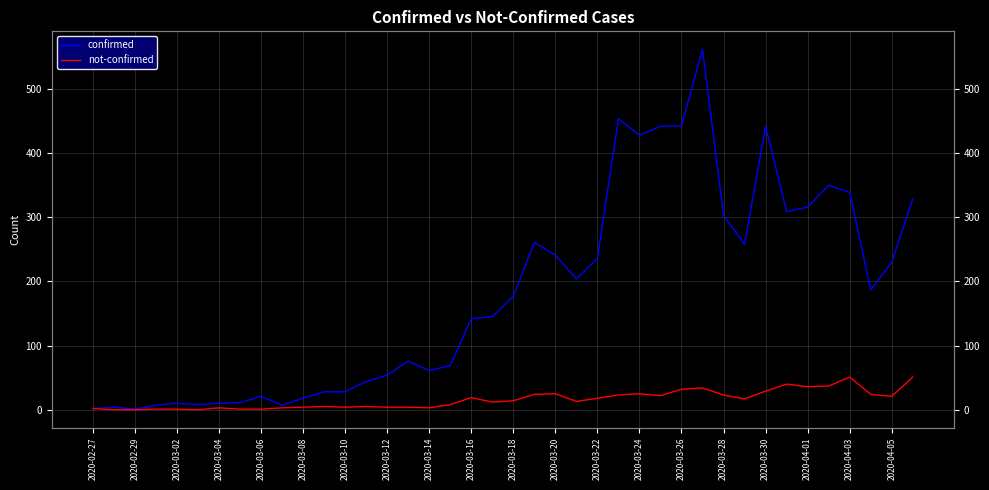

Count the number of data series in this chart.

2